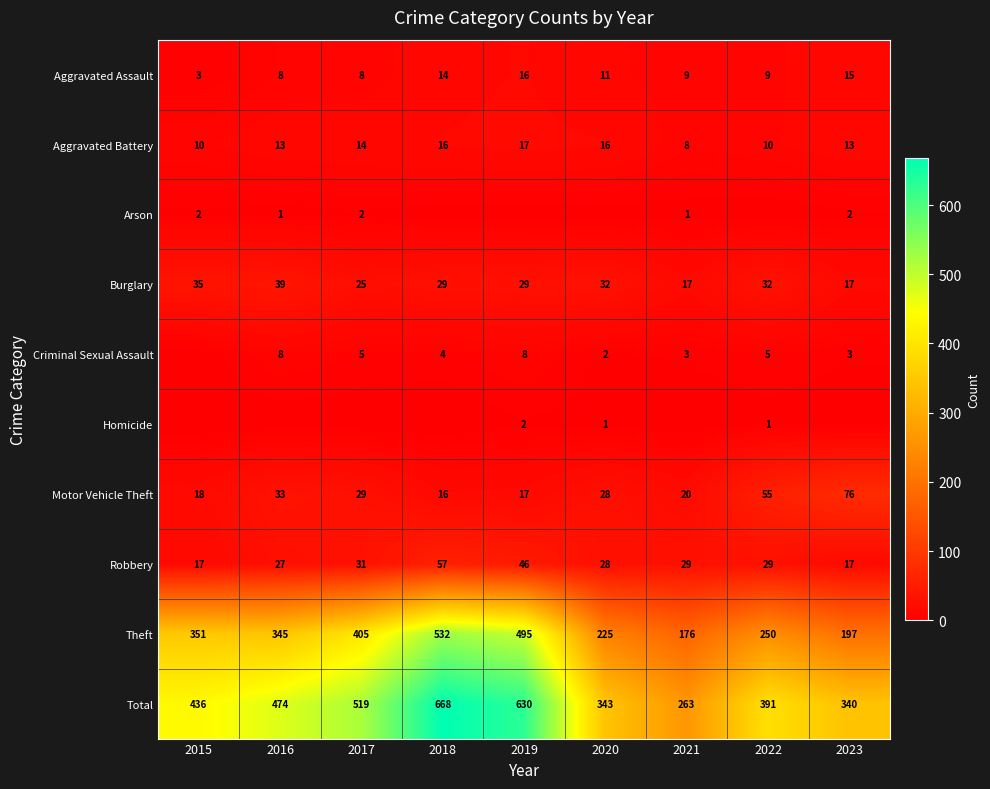

What is the difference between the Burglary values at 2018 and 2015?

6